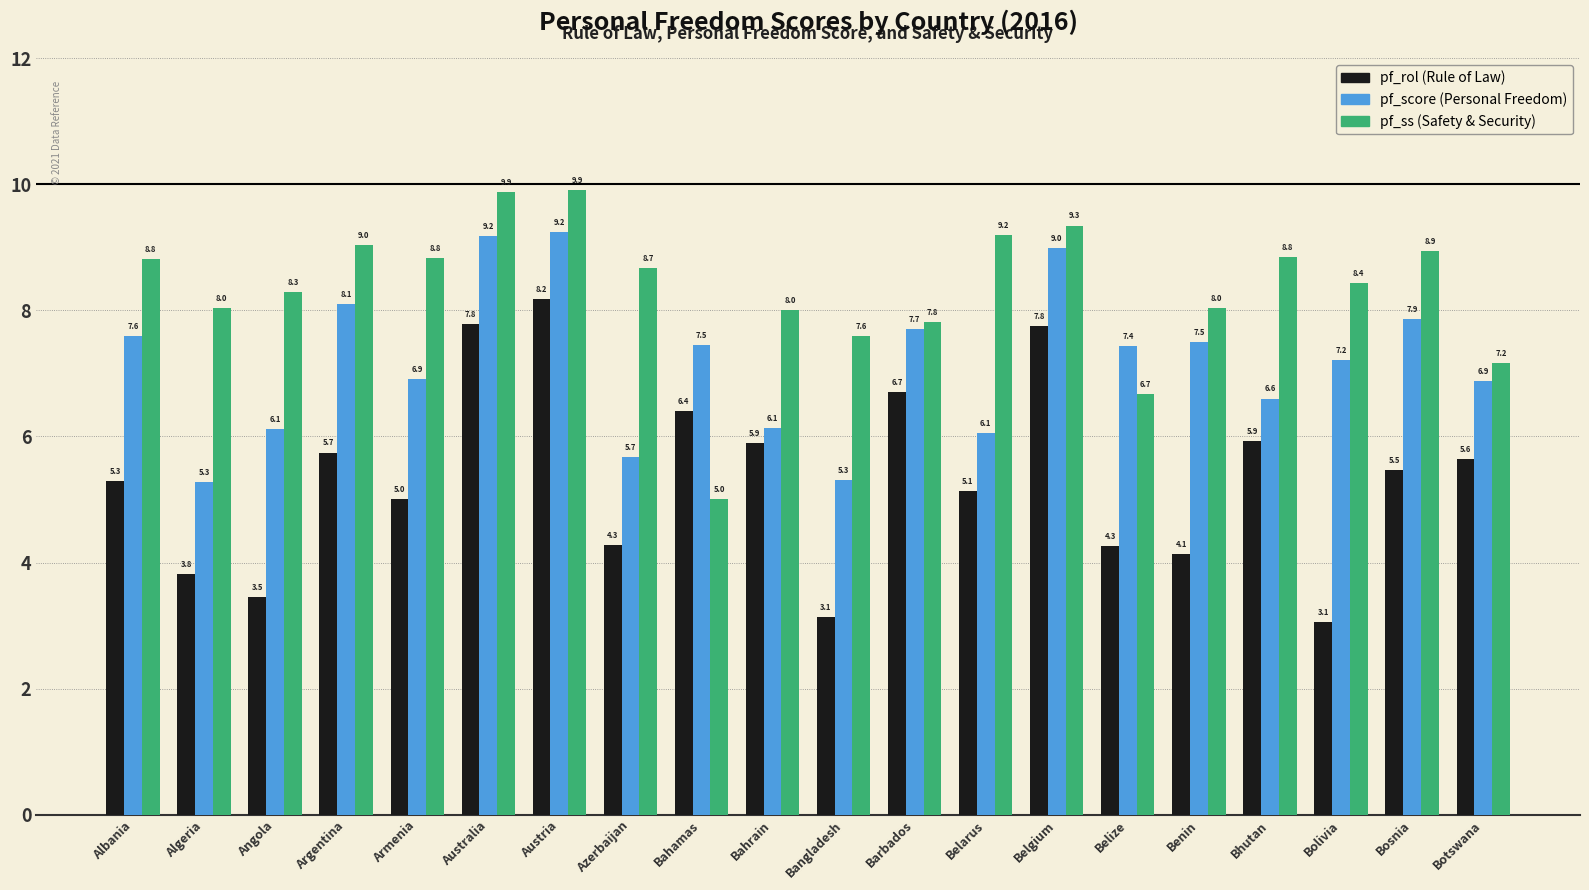

What is the spread (max minus min) of values at Bangladesh?

4.5